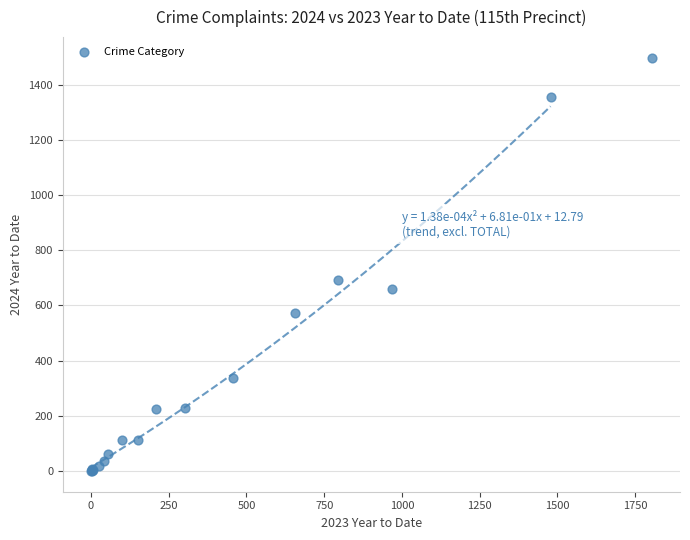

What Y value in the scatter plot is closest to 748?

693